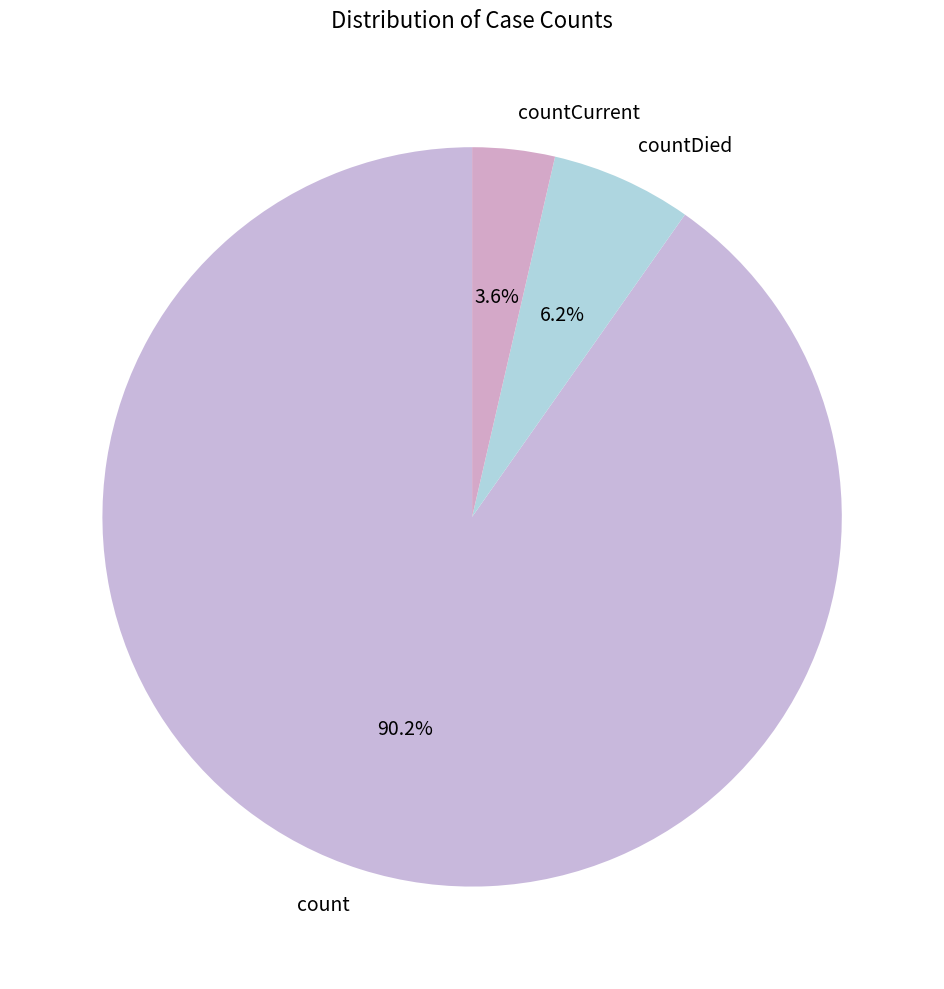

Which has a higher value, countDied or countCurrent?

countDied